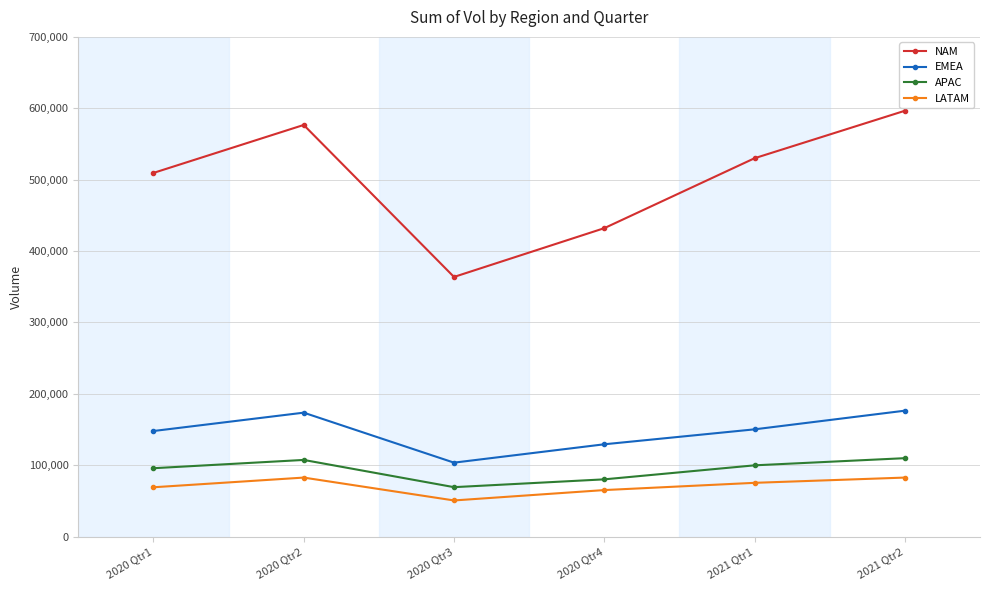

True or false: LATAM and NAM intersect in this chart.

False